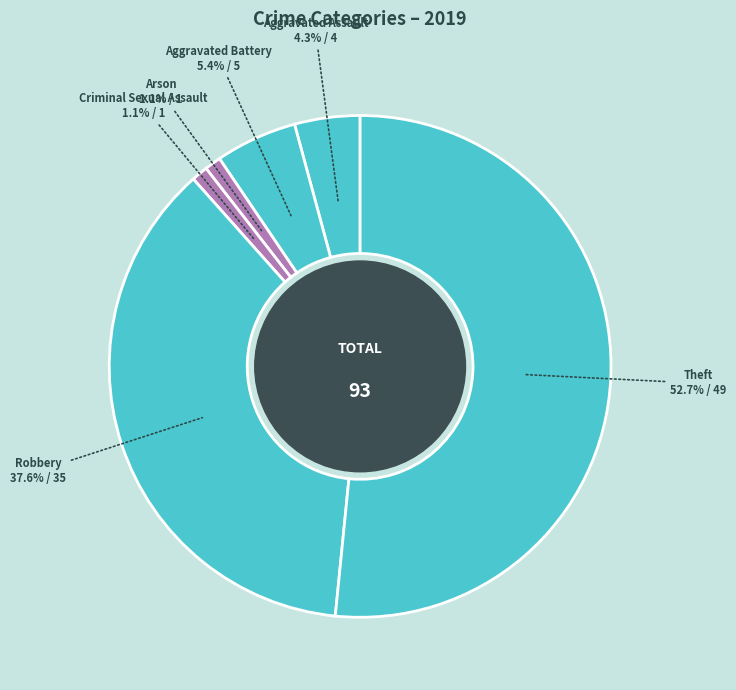

To the nearest percent, what percentage of the pie is Aggravated Assault?

4%